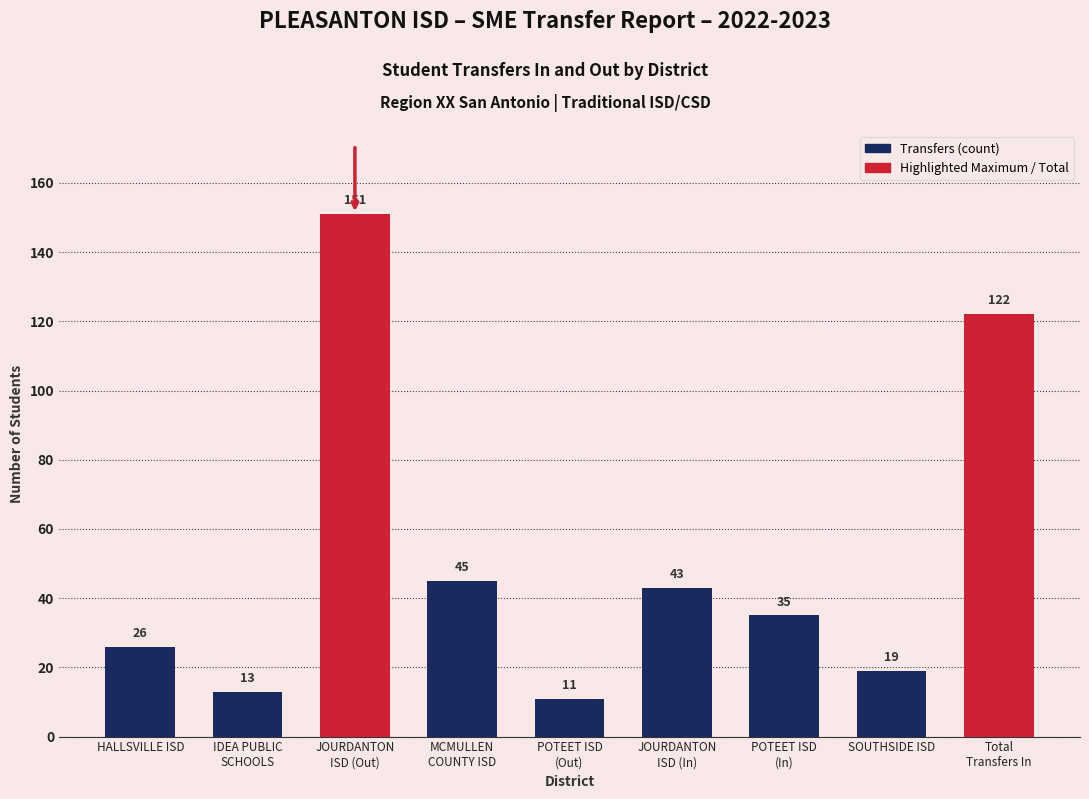

What position from the left is POTEET ISD
(In)?

7